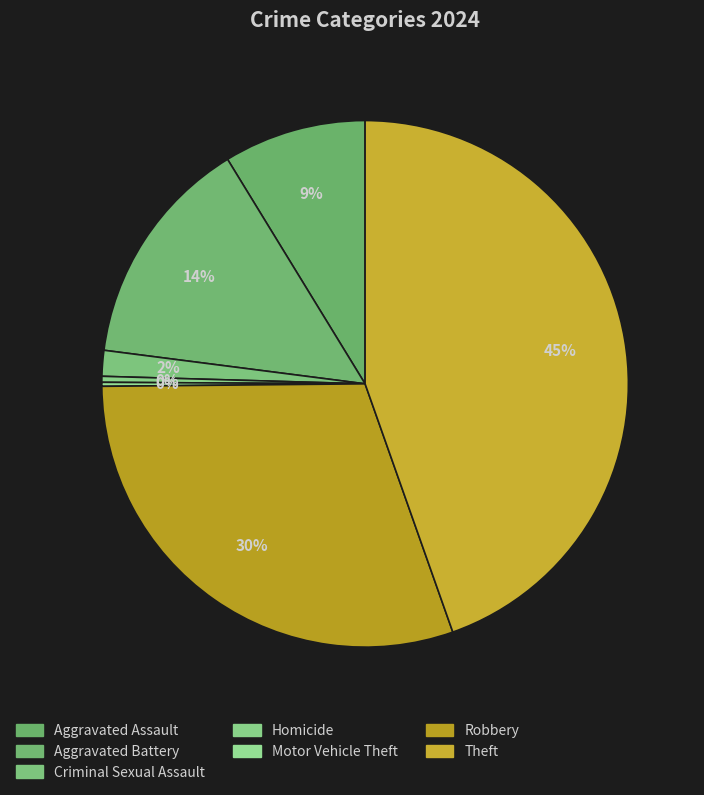

Between Aggravated Assault and Criminal Sexual Assault, which is larger?

Aggravated Assault